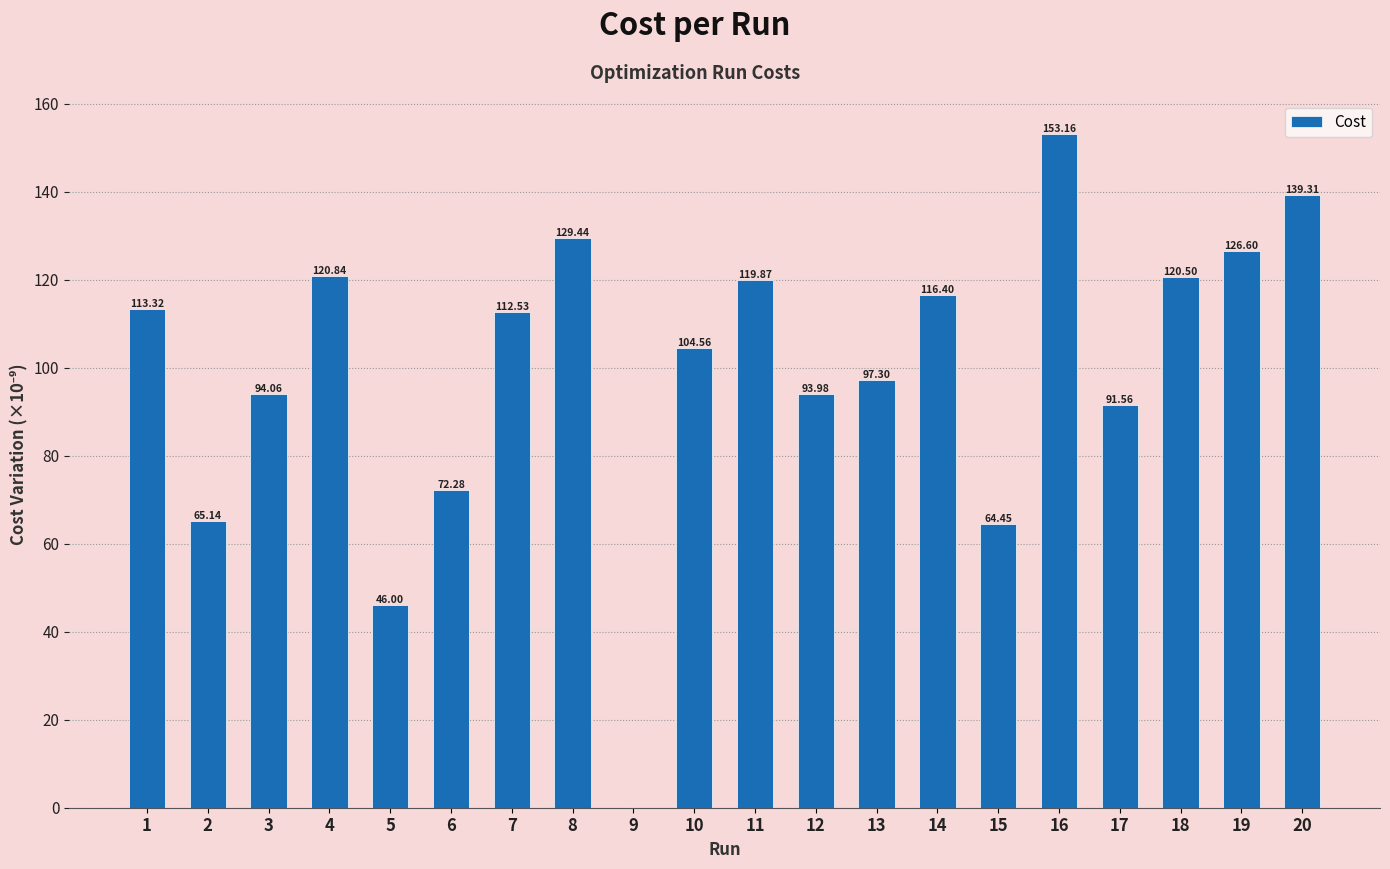

What is the change in value from 5 to 11?

+73.9